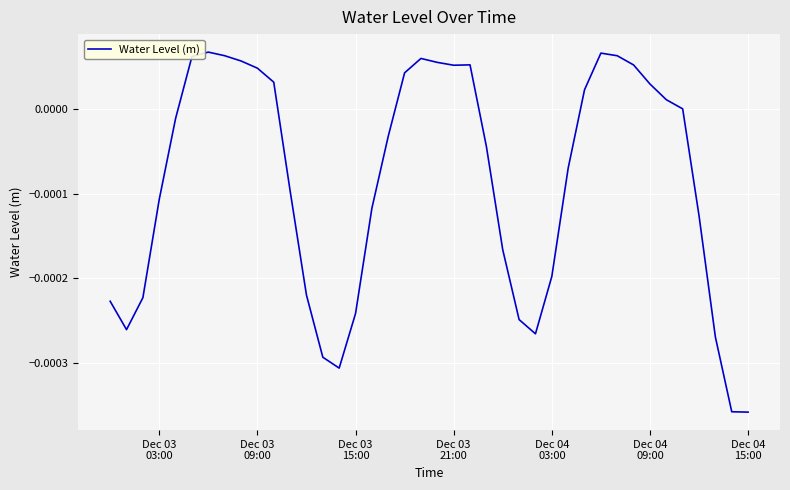

Is this an area chart (filled region under the line)?

No